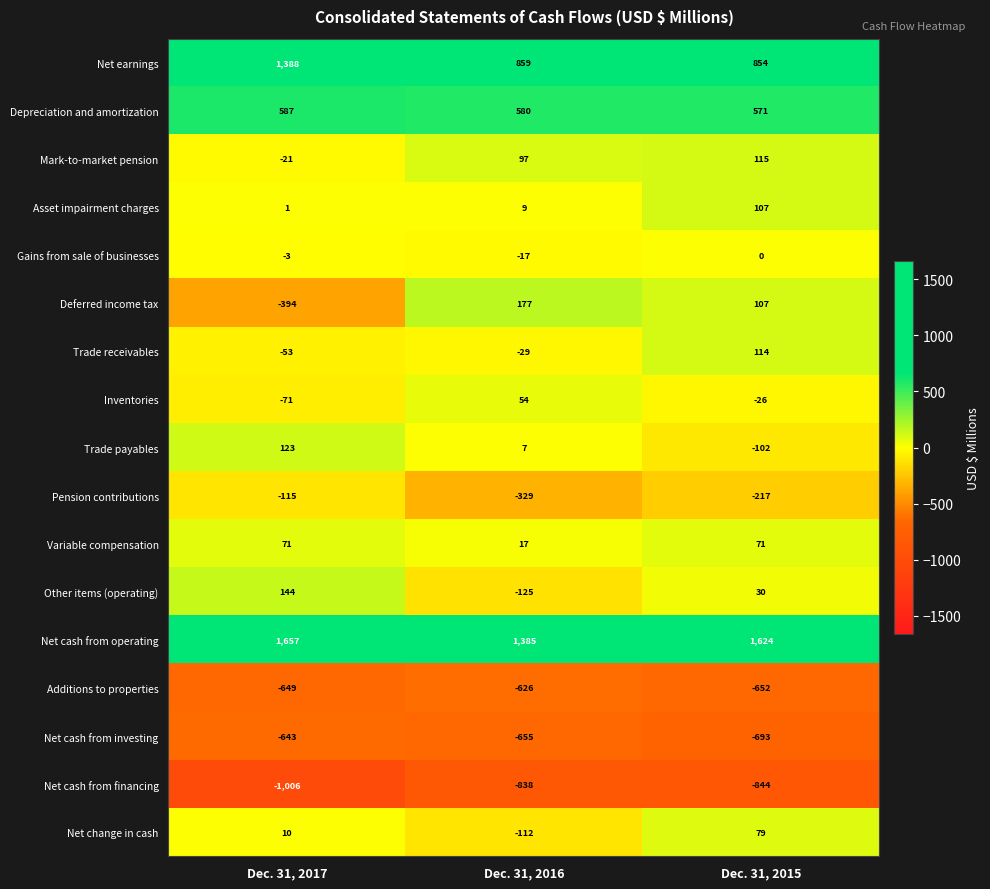

Which category has the lowest value across all series?

Dec. 31, 2017